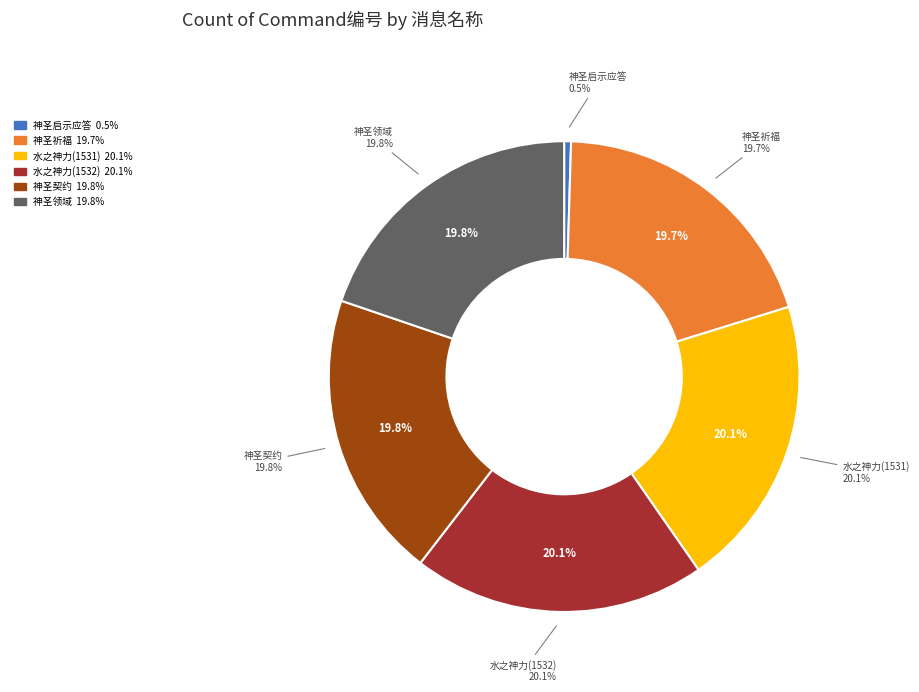

What portion of the pie excludes 神圣契约?

80.2%